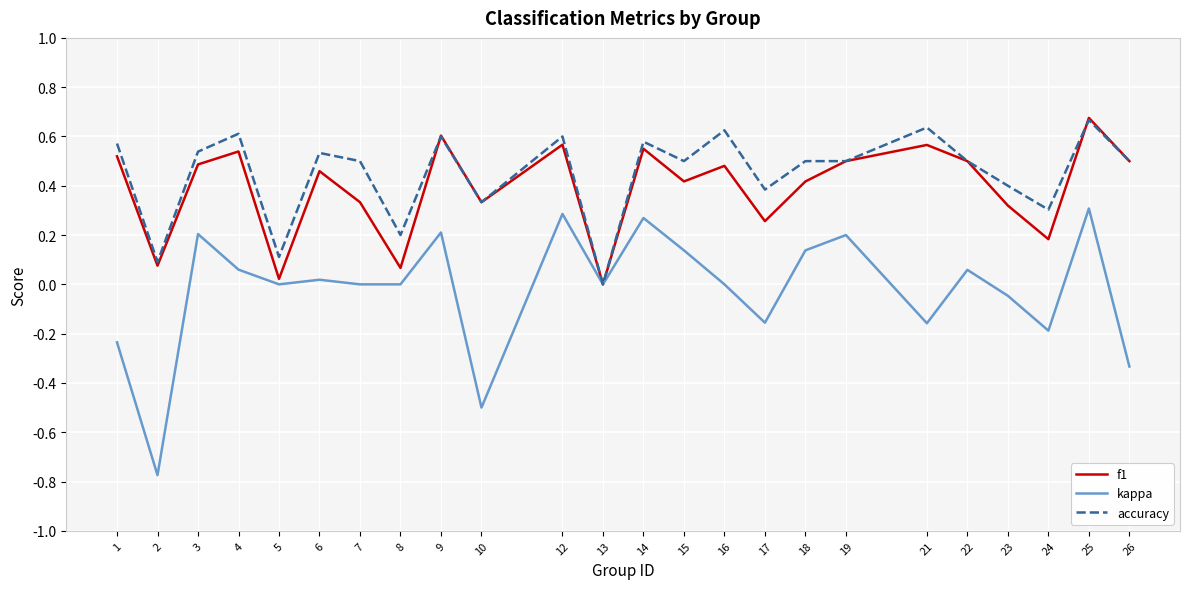

How many lines are shown in the chart?

3